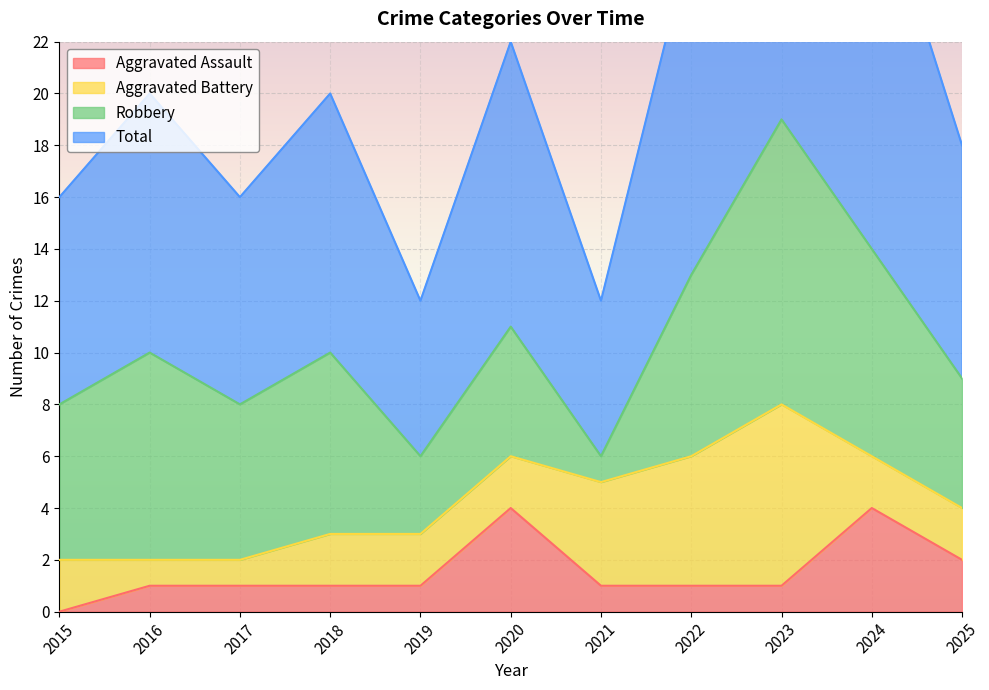

At which label does Aggravated Assault reach its minimum?

2015